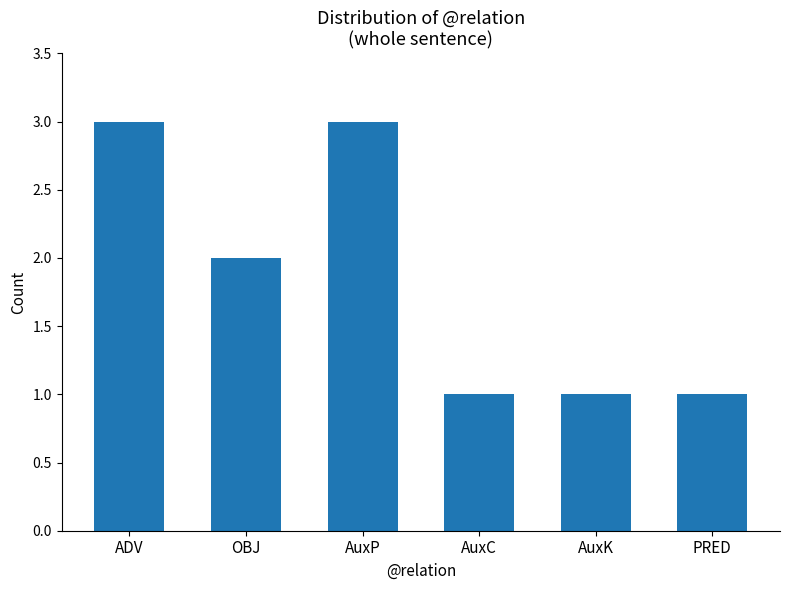

What is the value of the 5th bar from the left?

1